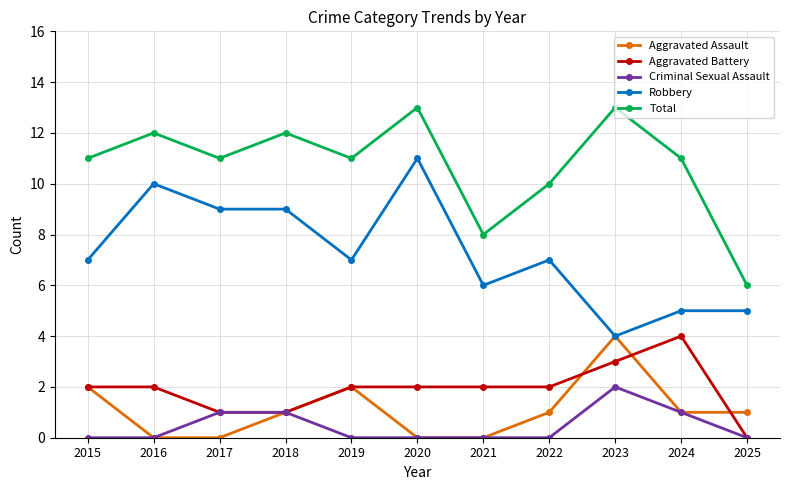

True or false: Total and Criminal Sexual Assault cross at least once.

False